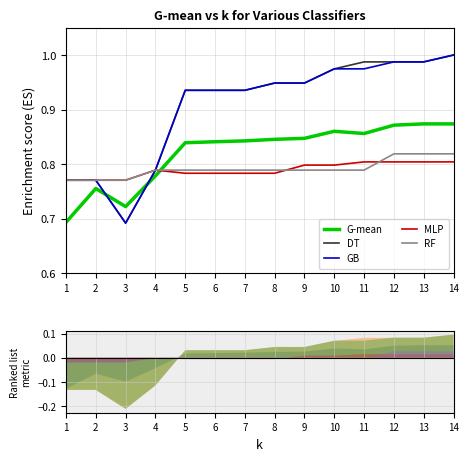

At which label does RF reach its peak?

12